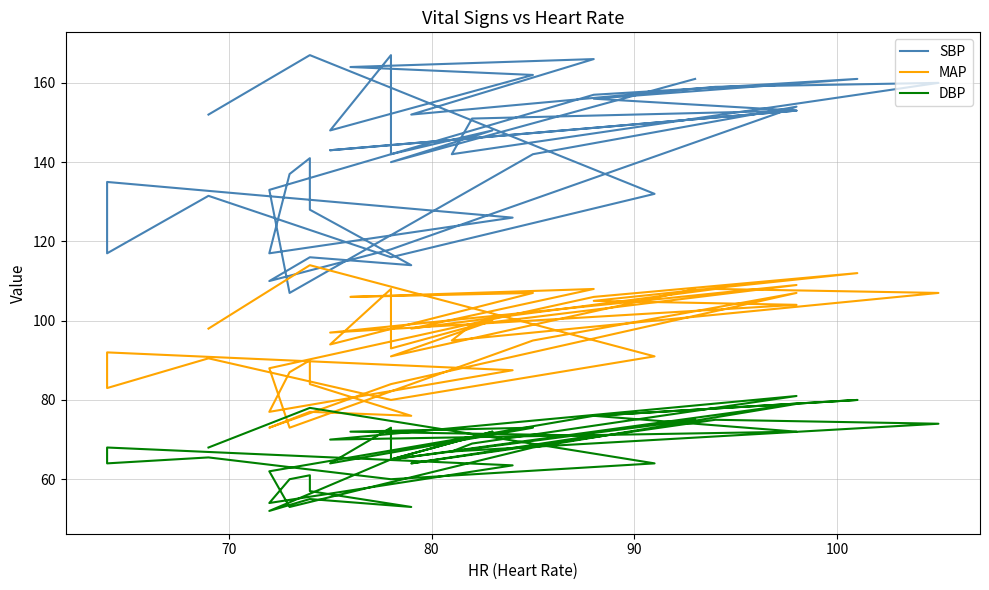

What is the sum of all MAP values?

3802.0